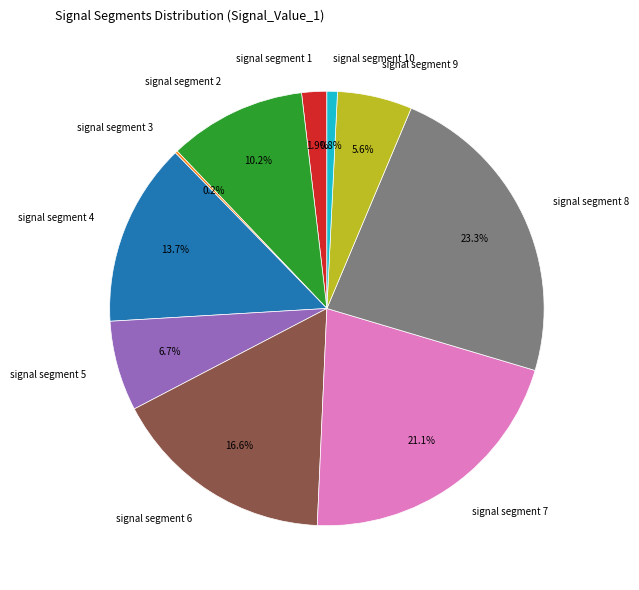

To the nearest percent, what portion does signal segment 4 represent?

14%